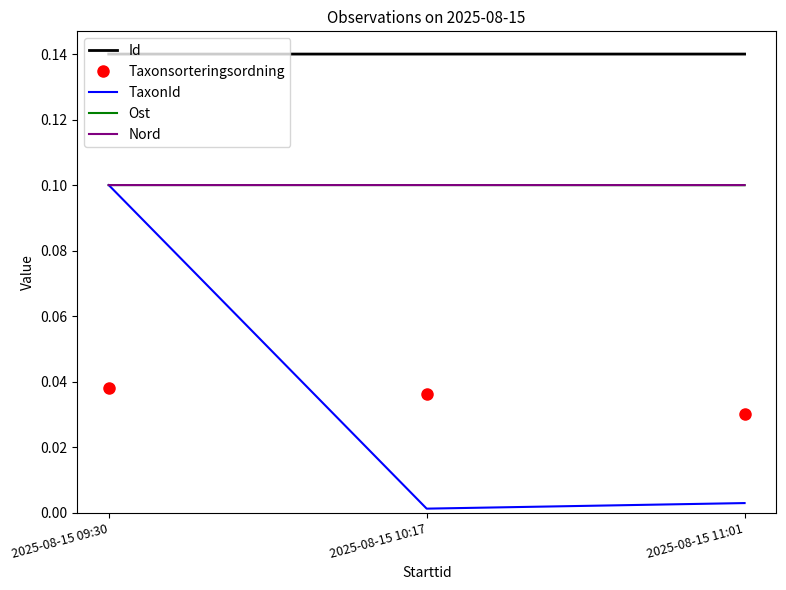

Which series has the largest range (max minus min)?

TaxonId